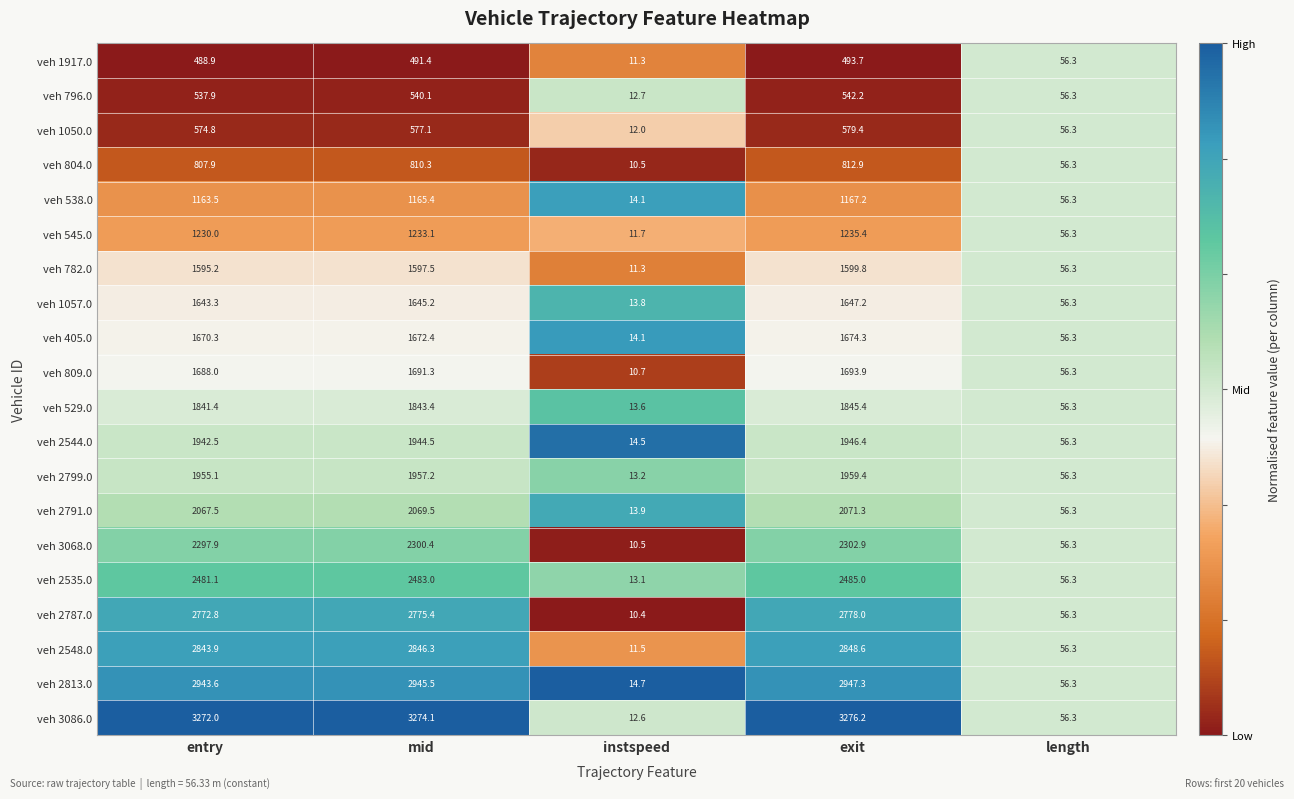

At how many categories does at least one series exceed 1577?

3